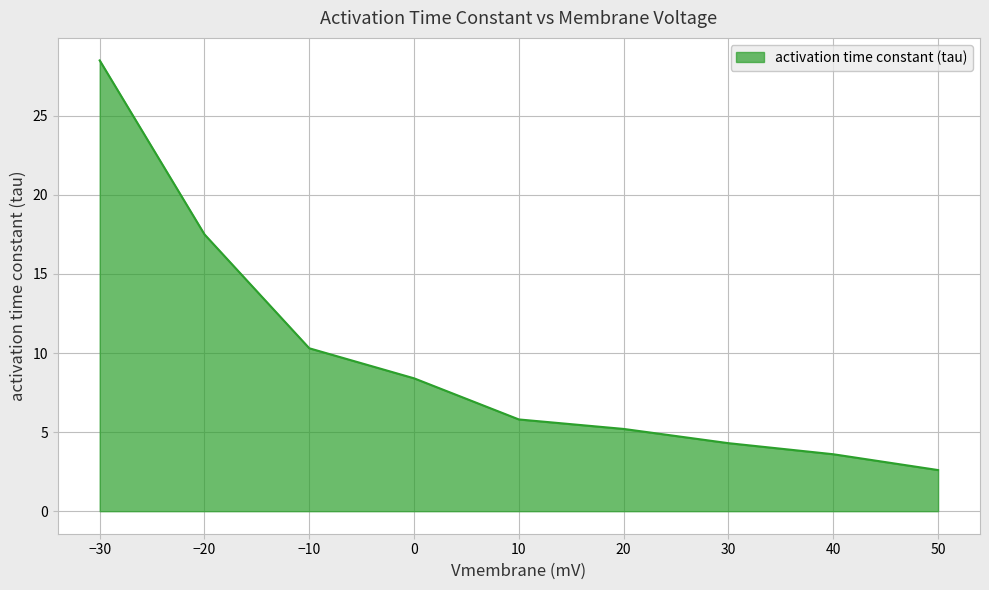

Which label corresponds to the largest value in the chart?

−30